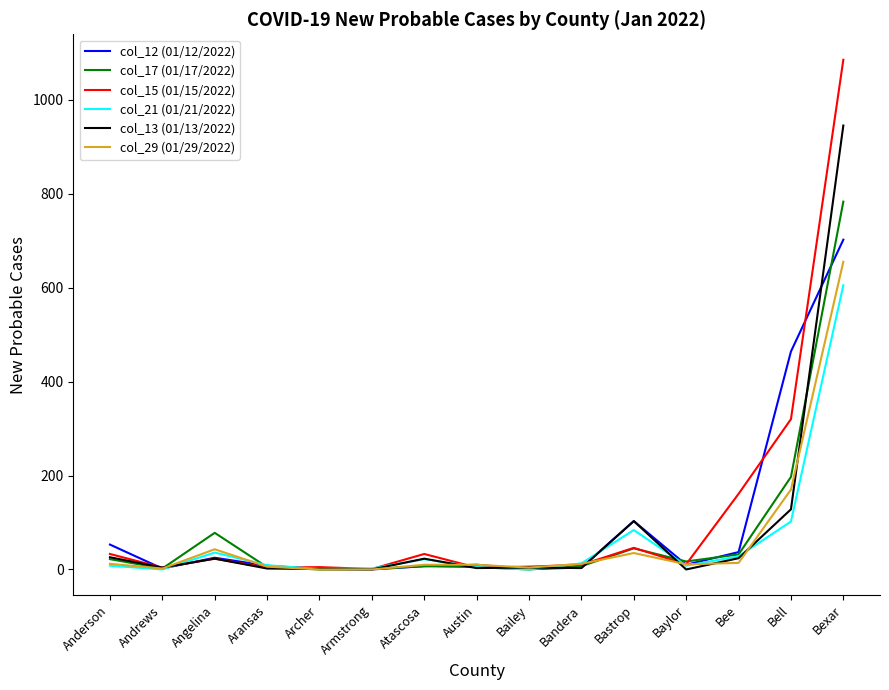

What is the total value across all series at Bexar?

4775